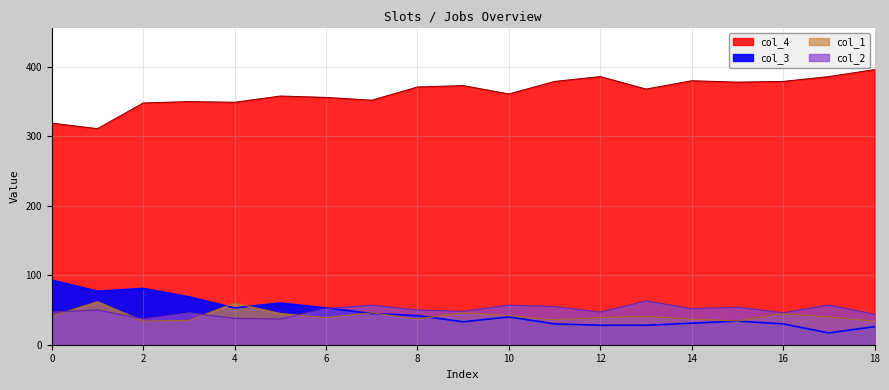

What are all the series names shown in the legend?

col_4, col_3, col_1, col_2